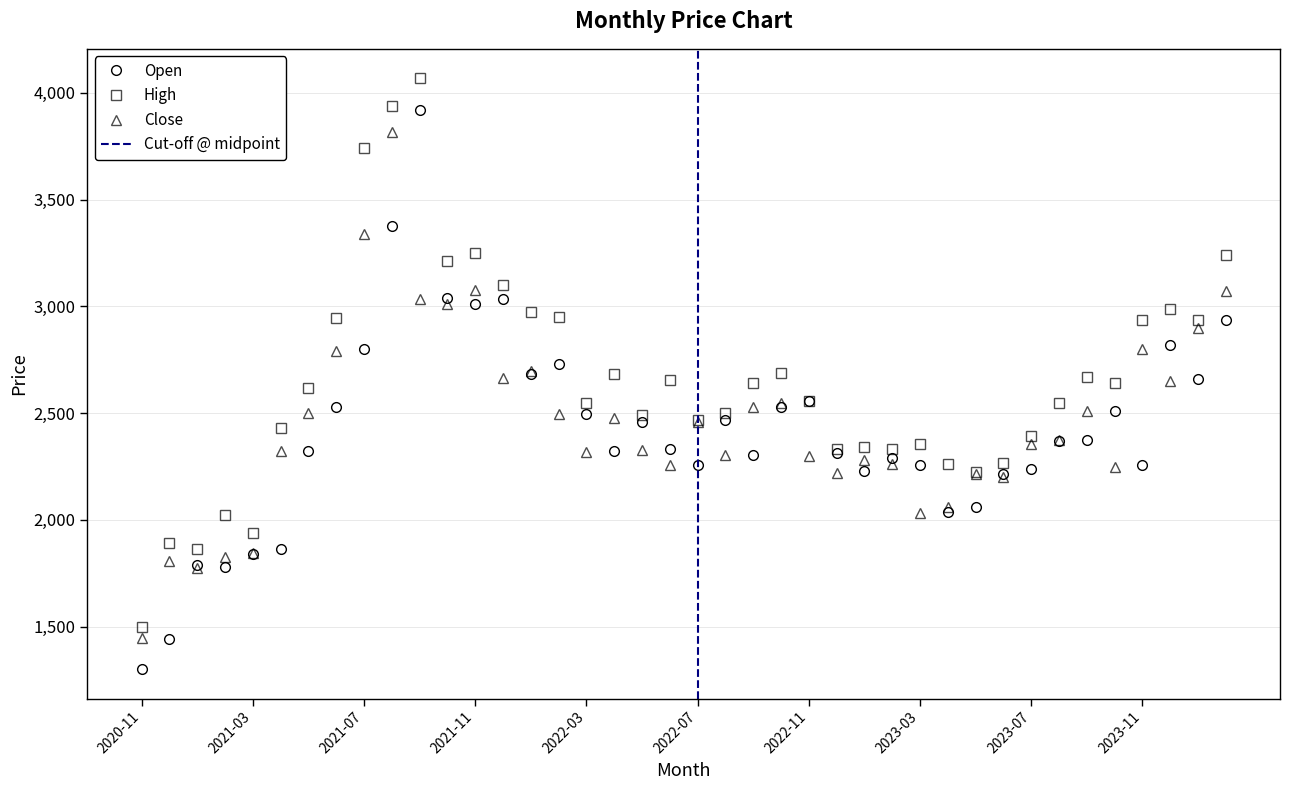

Which series has the widest spread of values?

Open